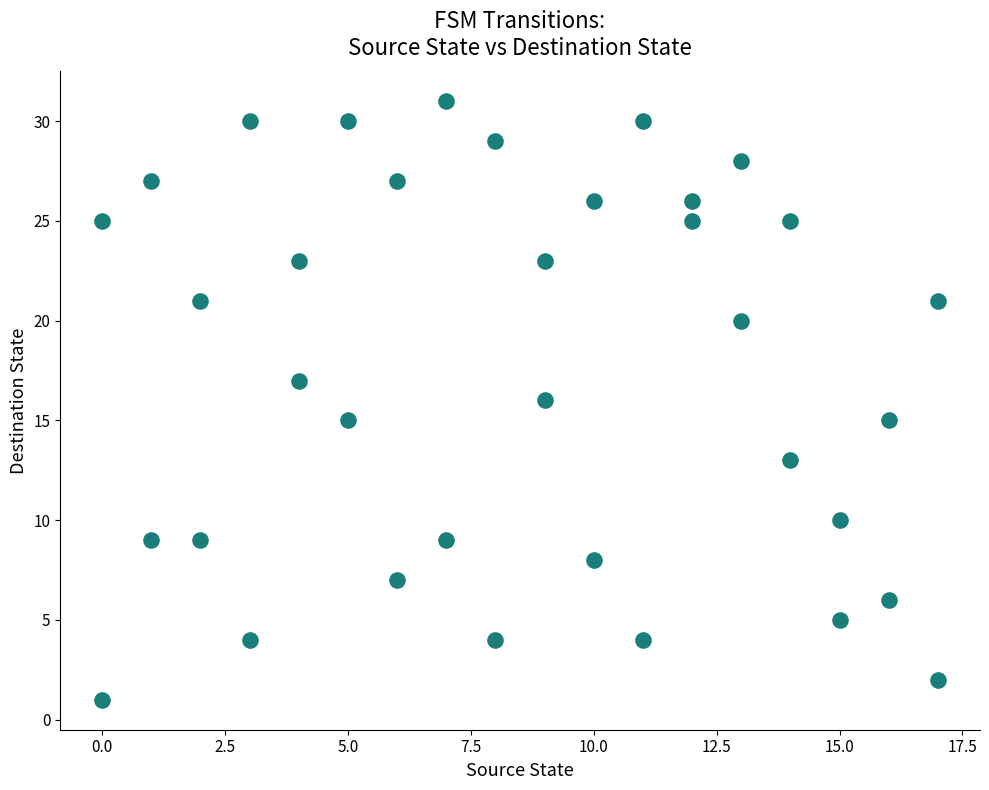

What is the range of X values (max minus min)?

17